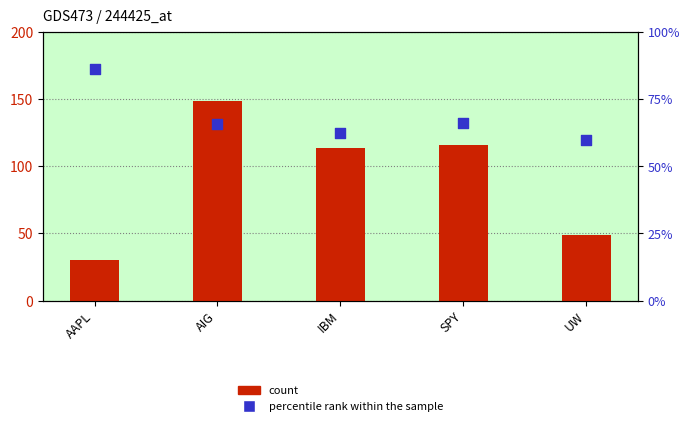

Which series has the largest total across all categories?

count